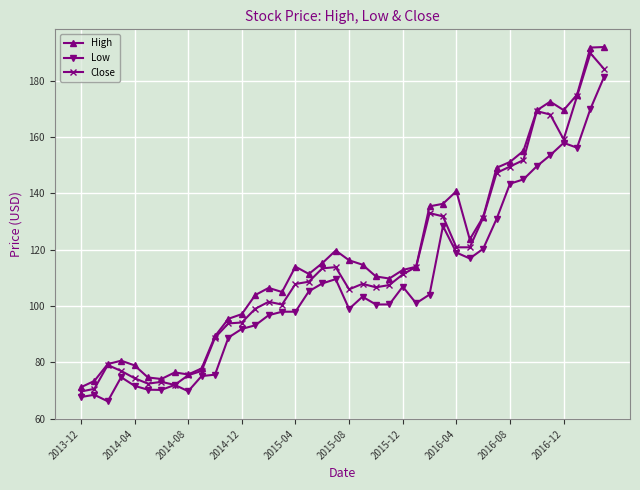

What is the lowest value of the Low series?

66.2